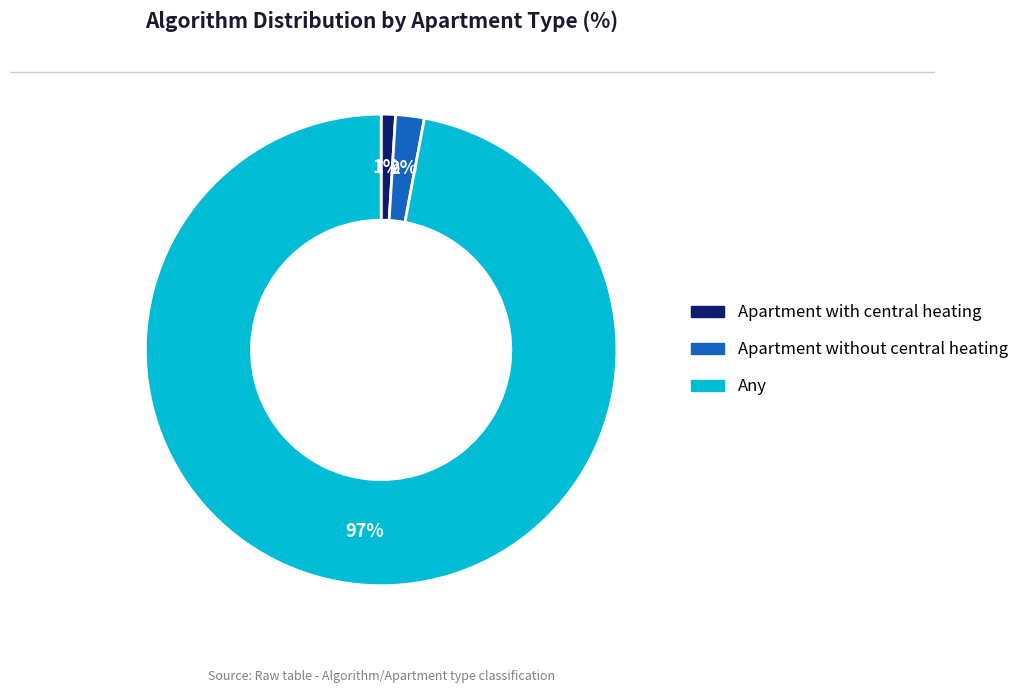

Combined, do Apartment with central heating and Apartment without central heating account for over 50%?

No